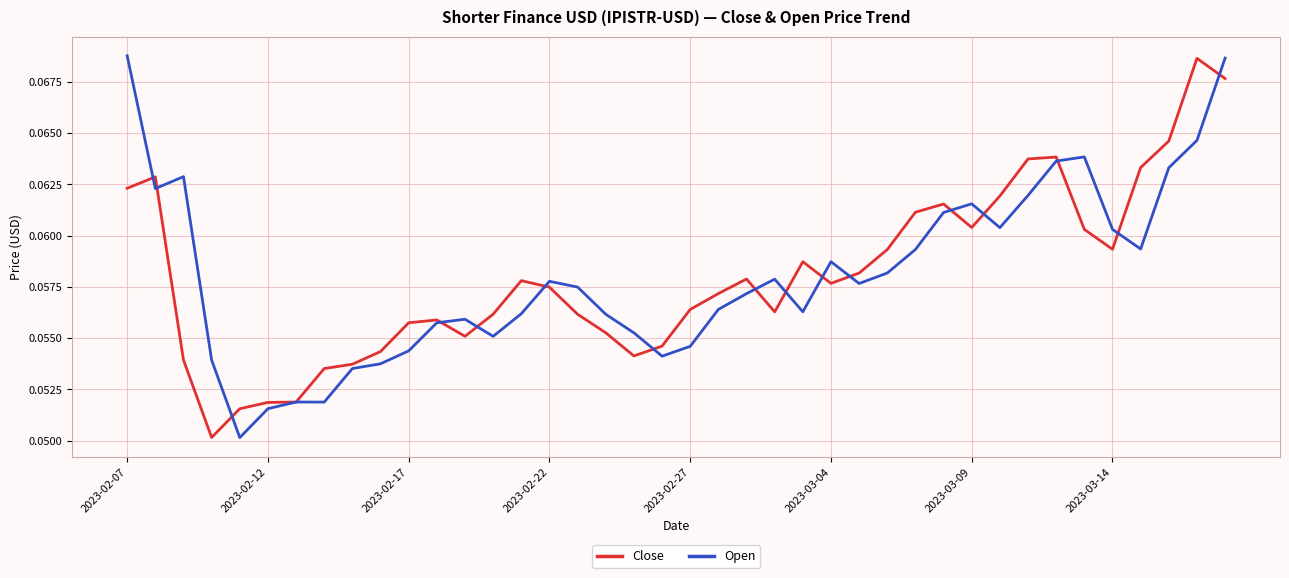

At how many categories does at least one series exceed 0?

40